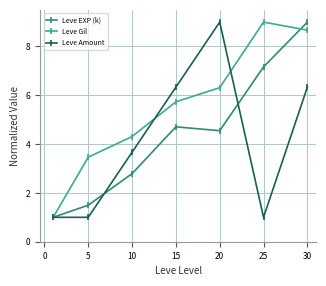

Reading right to left, what are all the values shown in this chart?

Leve EXP (k): 9.0	7.2	4.5	4.7	2.8	1.5	1.0
Leve Gil: 8.7	9.0	6.3	5.7	4.3	3.5	1.0
Leve Amount: 6.3	1.0	9.0	6.3	3.7	1.0	1.0